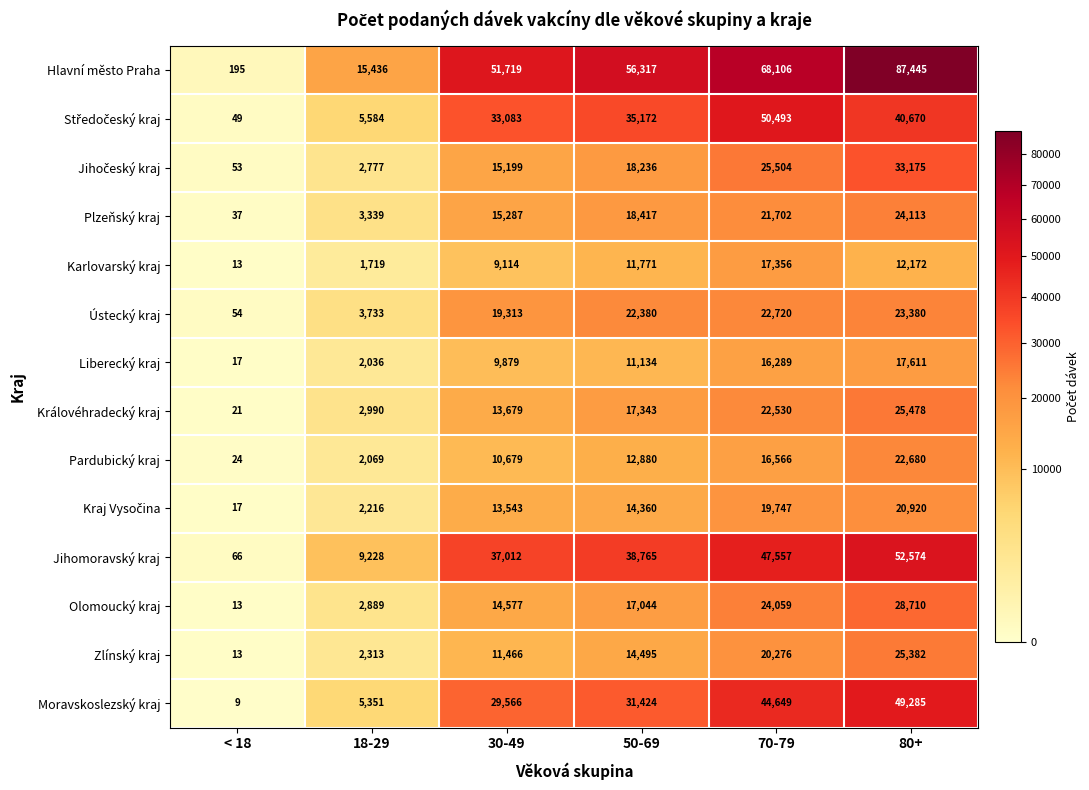

Which category has the highest value across all series?

80+